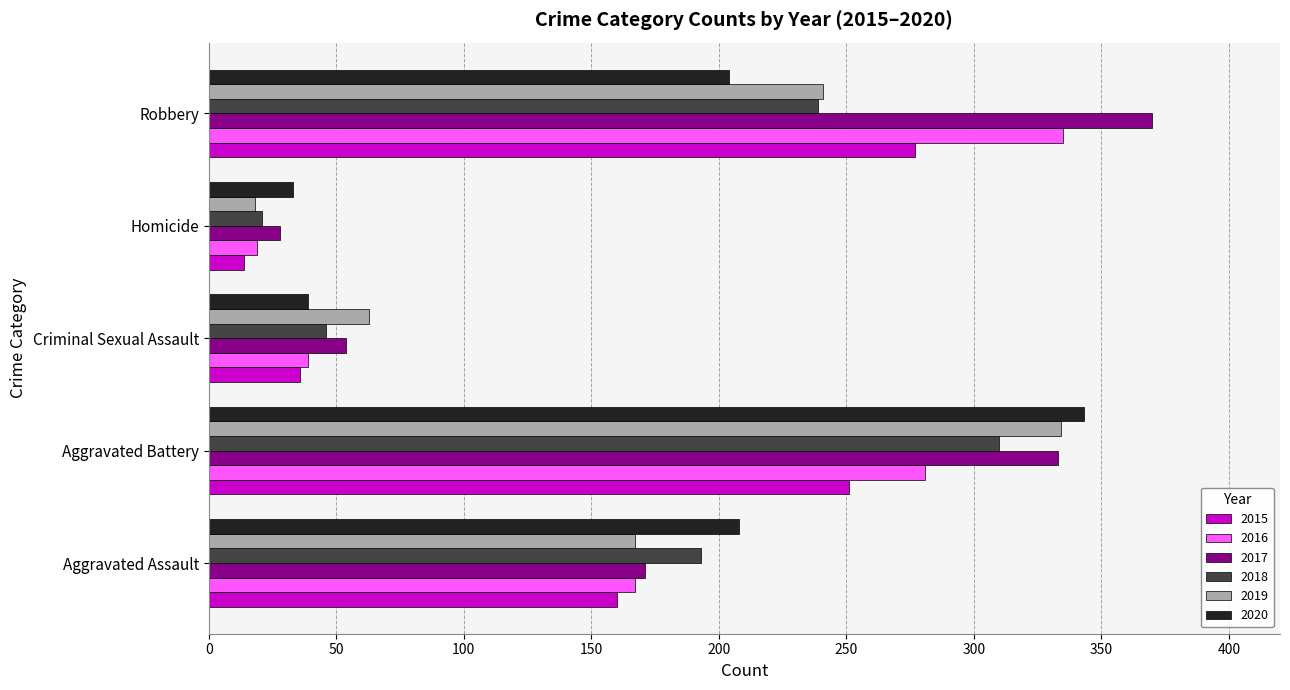

What is the highest value of the 2018 series?

310